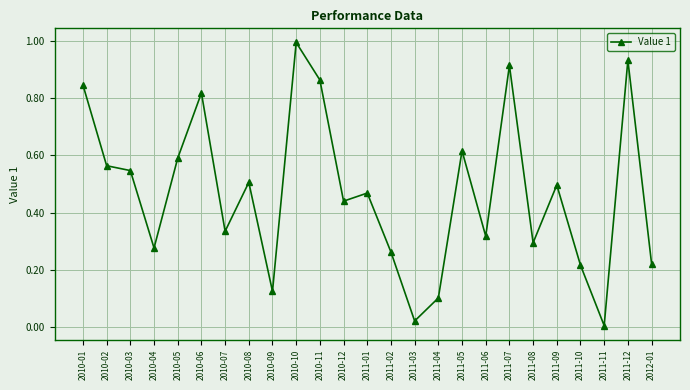

What is the label of the 13th point from the right?

2011-01